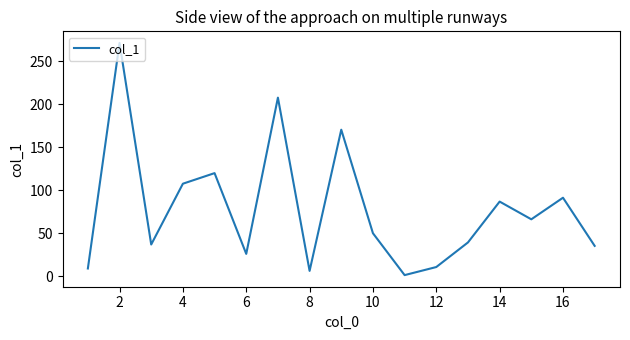

What is the maximum value shown in the chart?

271.5